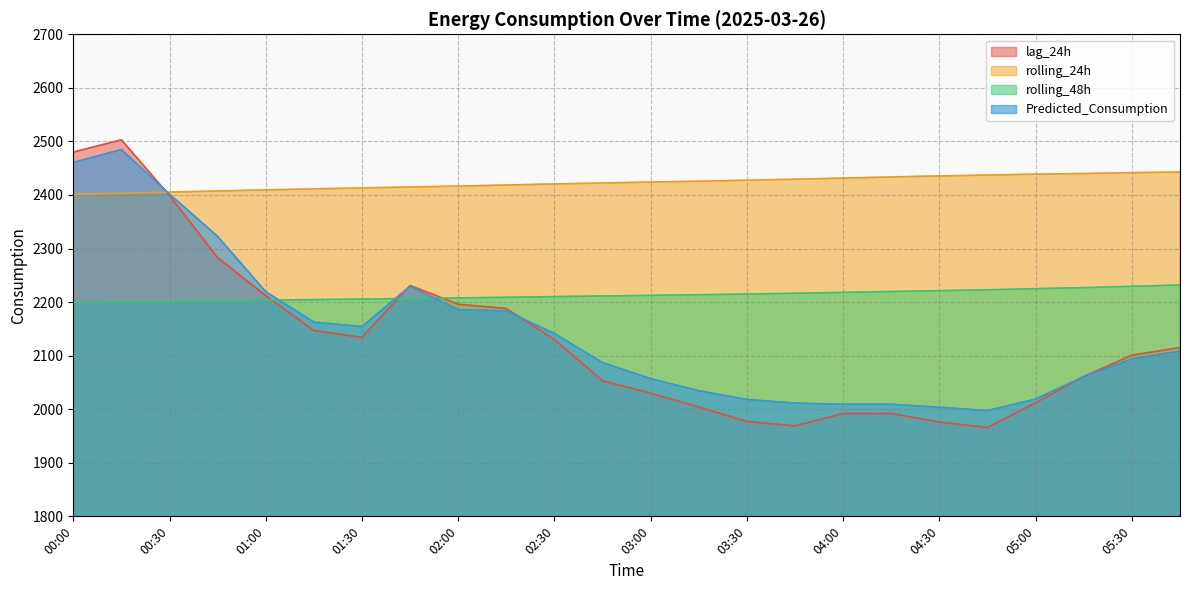

What is the sum of all lag_24h values?

51151.0